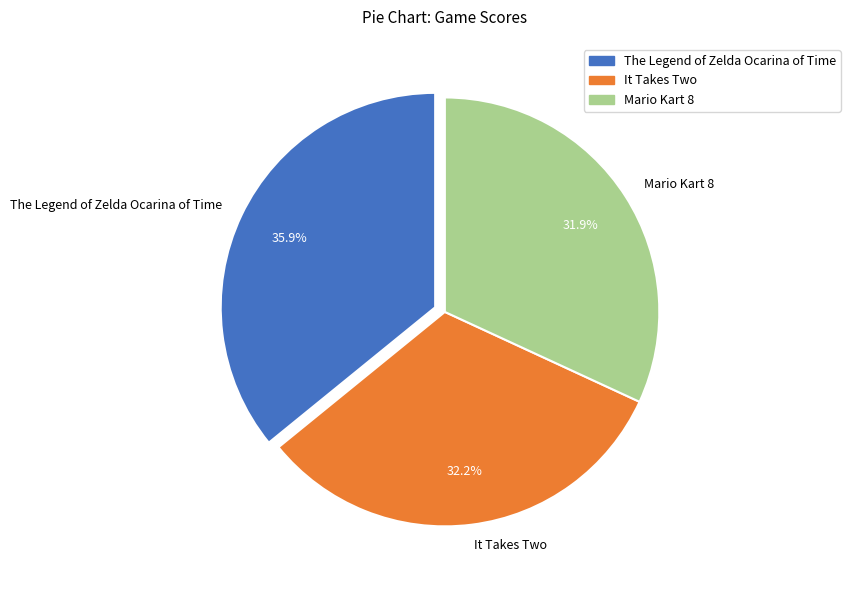

What percentage is NOT represented by It Takes Two?

67.8%